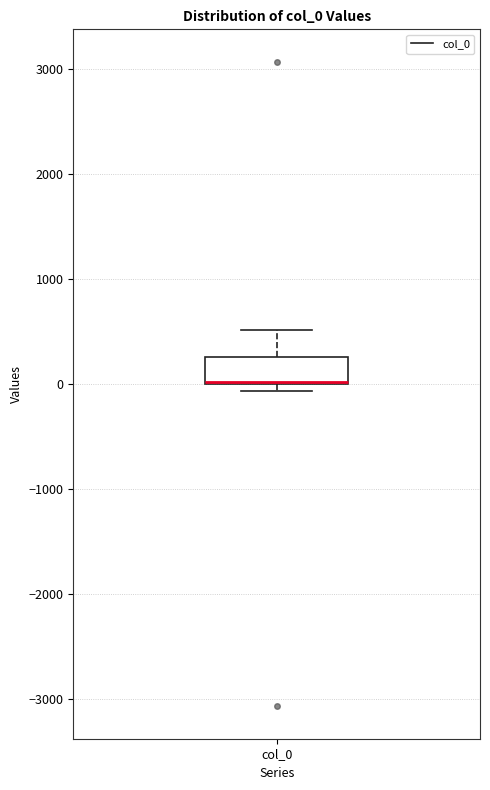

Where is the upper edge of the box for col_0 on the y-axis? The values are not printed on the chart, so give them approximately, as read against the axis.

300